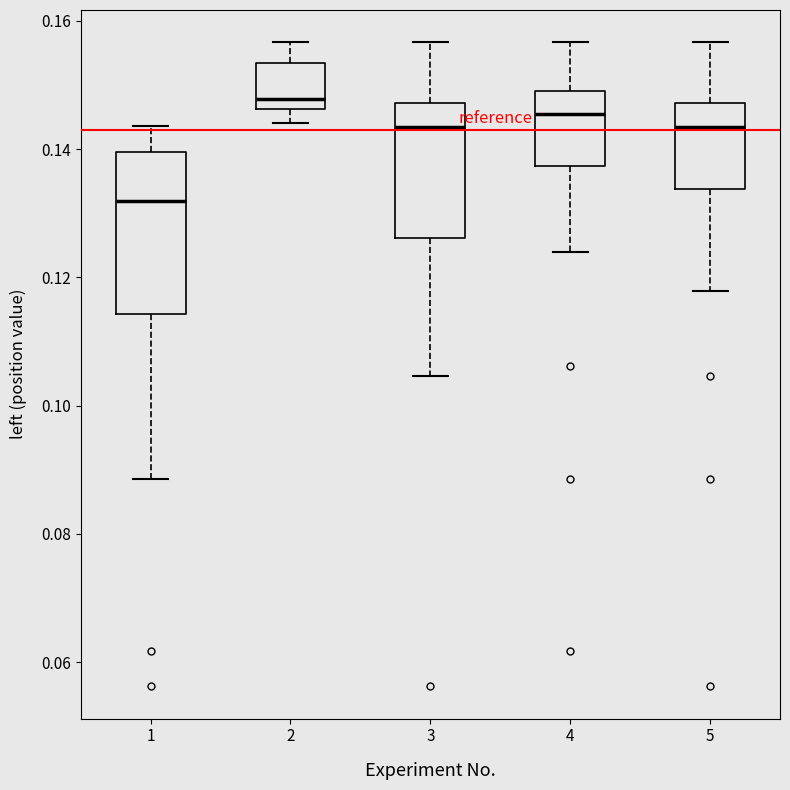

Which box's median line is the lowest?

1